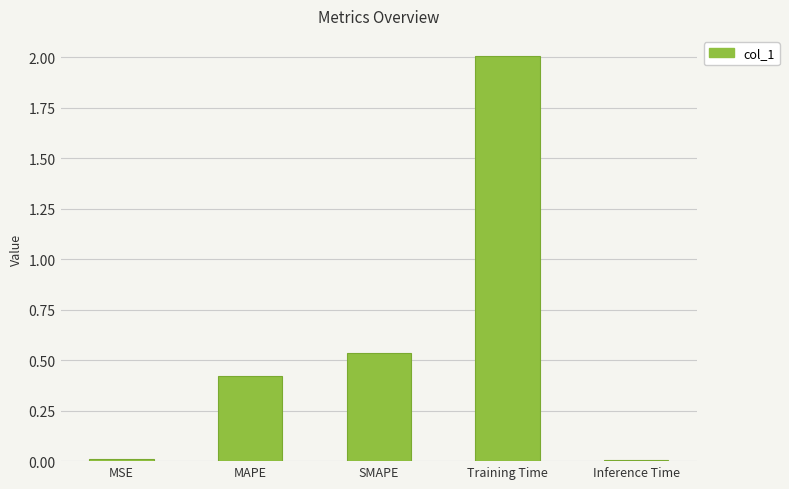

What is the label of the 5th bar from the right?

MSE